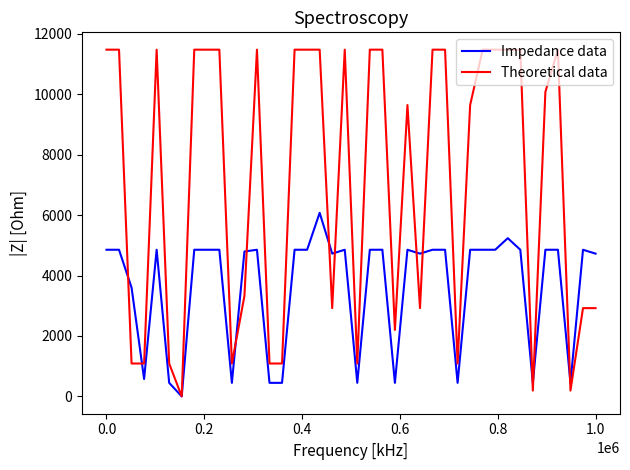

What is the maximum value shown in the chart?

11475.0